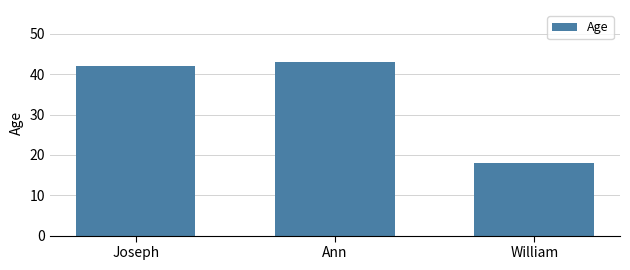

At which category does the chart reach its minimum across all series?

William